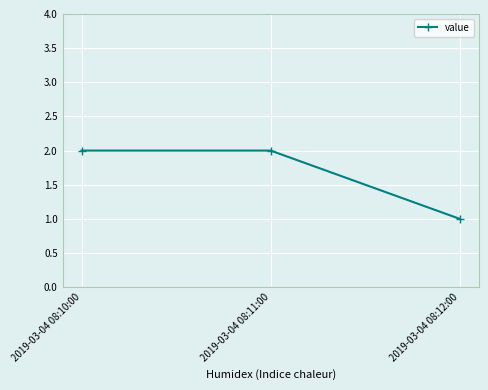

What is the sum of all values?

5